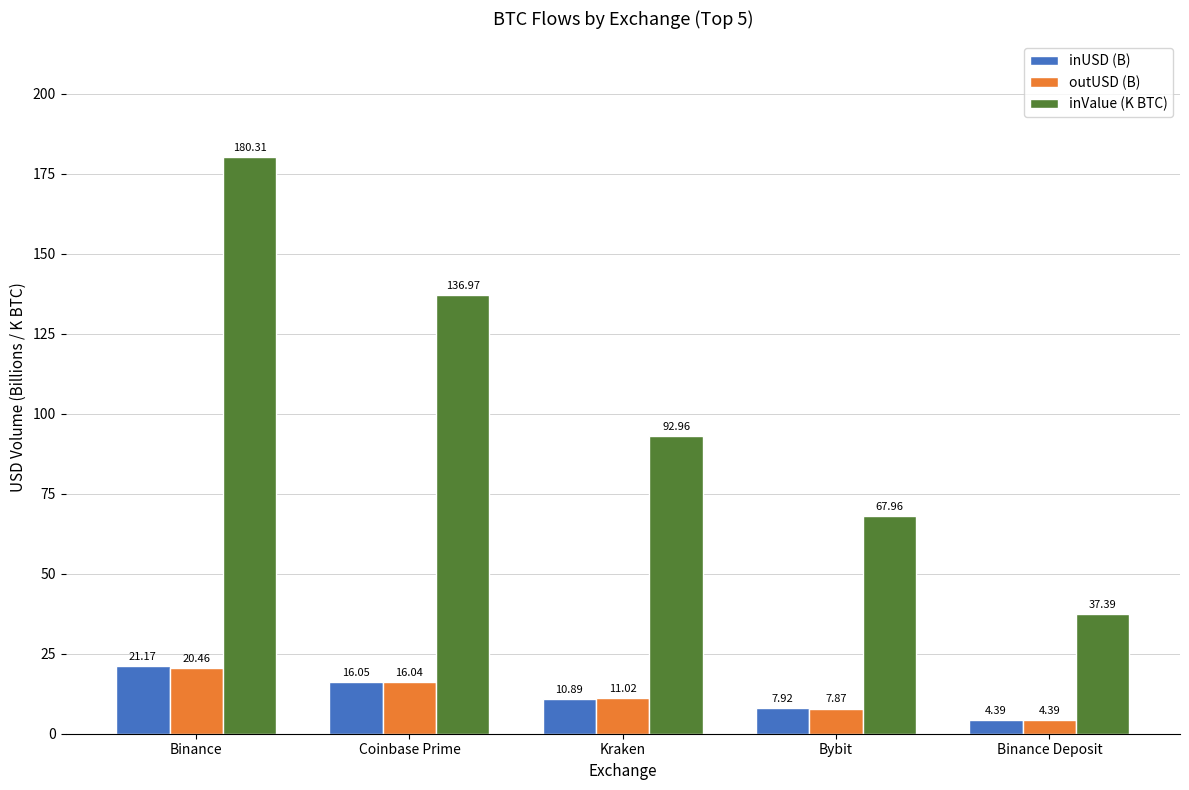

What is the approximate value of inUSD (B) at Binance Deposit?

4.4